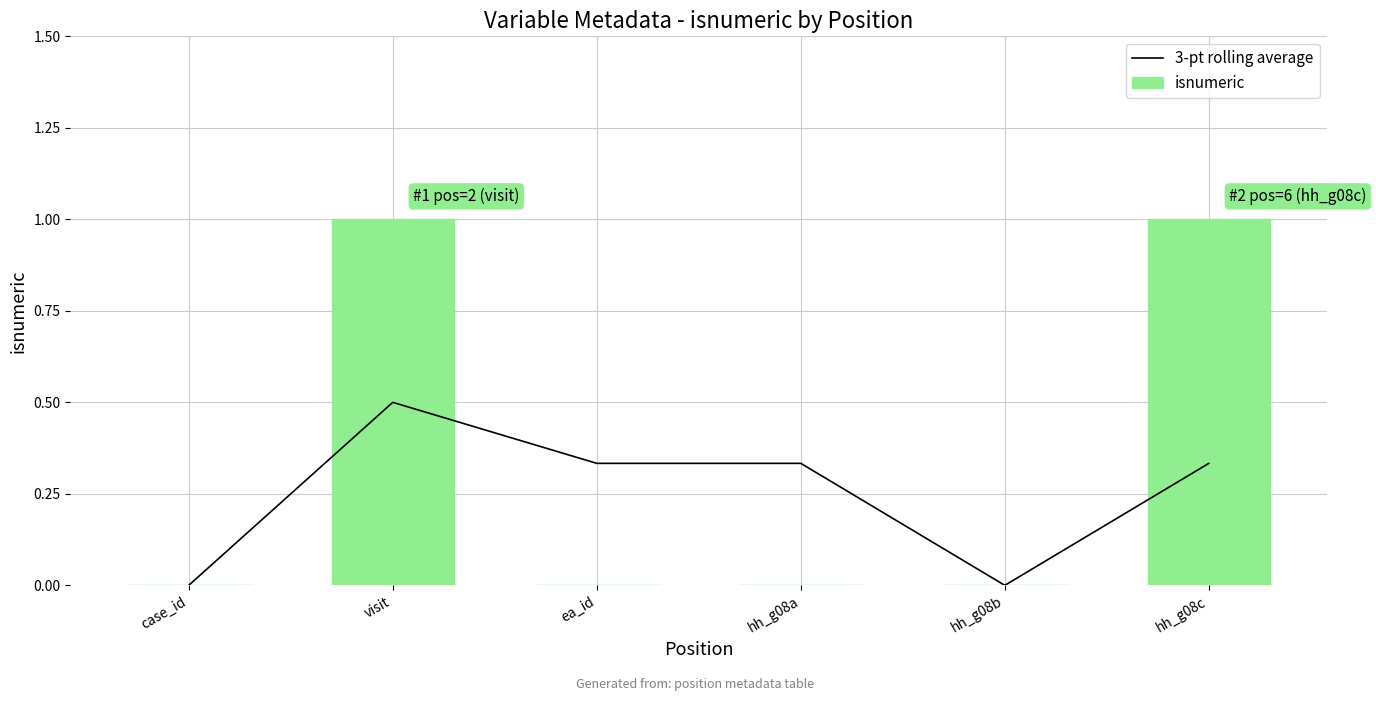

Reading right to left, transcribe all the data shown in this chart.

3-pt rolling average: hh_g08c=0.3	hh_g08b=0.0	hh_g08a=0.3	ea_id=0.3	visit=0.5	case_id=0.0
isnumeric: hh_g08c=1.0	hh_g08b=0.0	hh_g08a=0.0	ea_id=0.0	visit=1.0	case_id=0.0